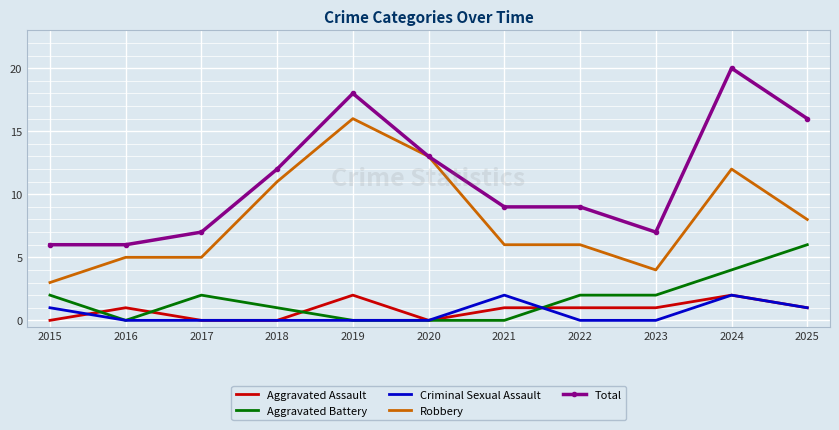

Rank the series at 2023 from highest to lowest value.

Total, Robbery, Aggravated Battery, Aggravated Assault, Criminal Sexual Assault